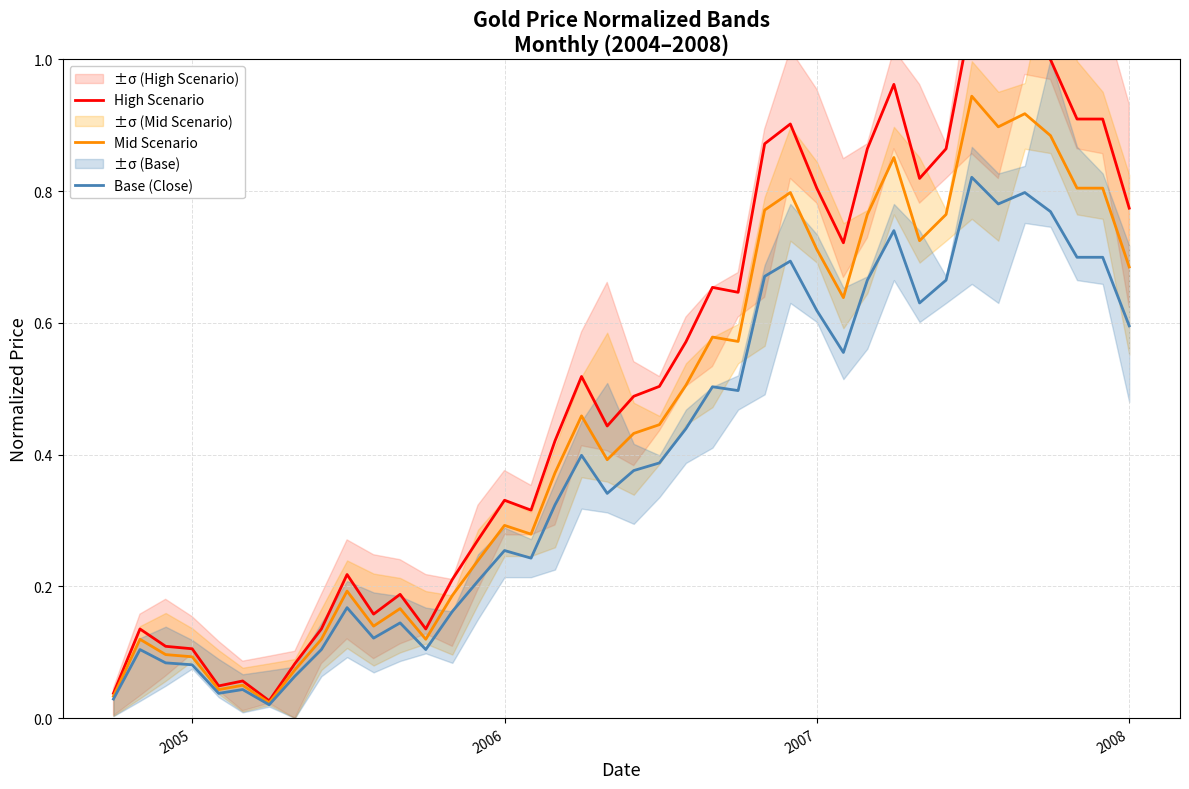

What is the maximum value shown in the chart?

1.1